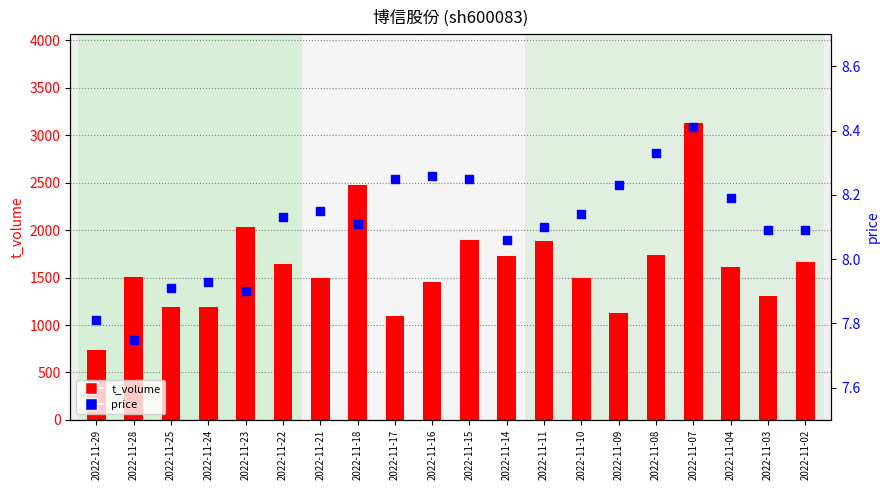

Which series reaches the maximum Y coordinate?

t_volume